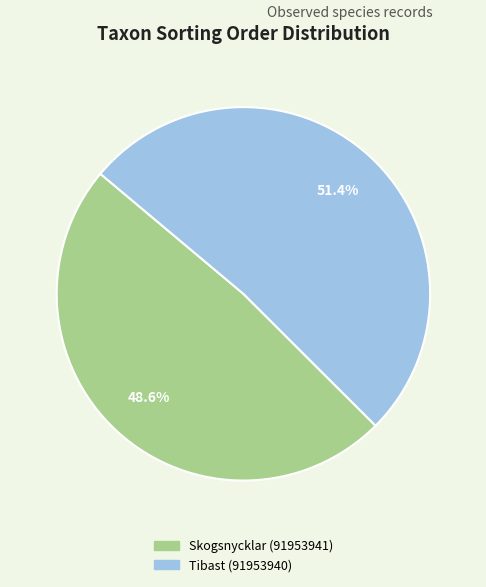

Which category accounts for the majority?

Tibast (91953940)